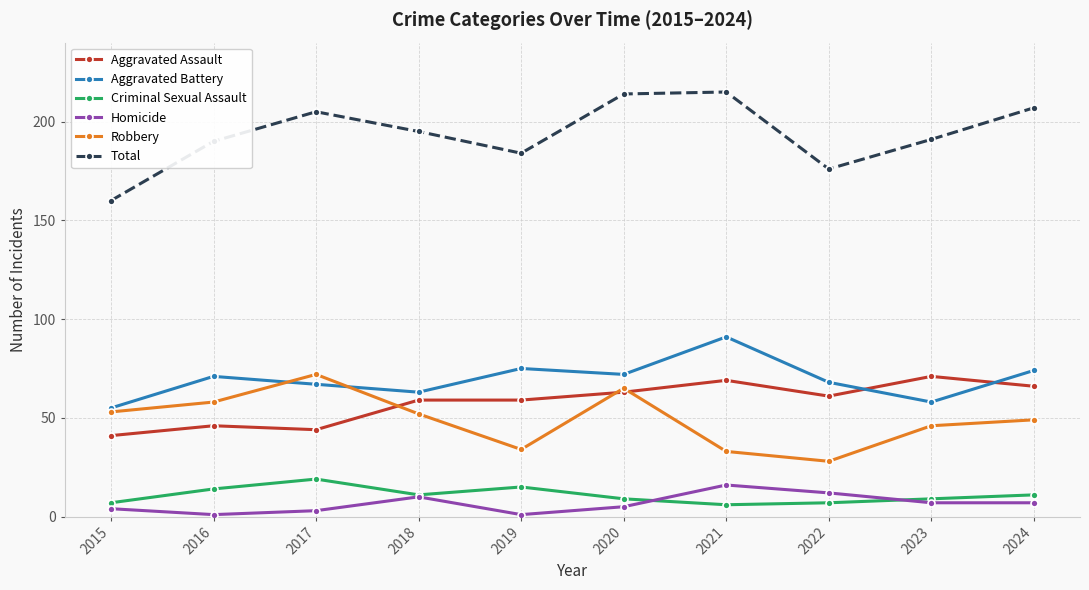

True or false: Homicide and Robbery cross at least once.

False